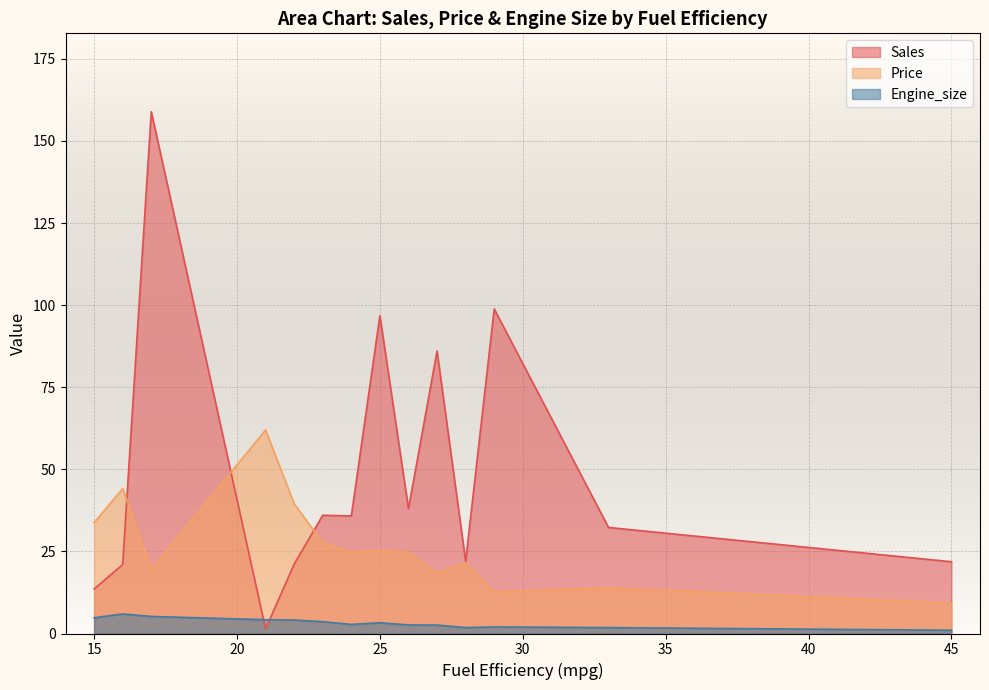

The value of Sales at 27 is 1.4. True or false?

False